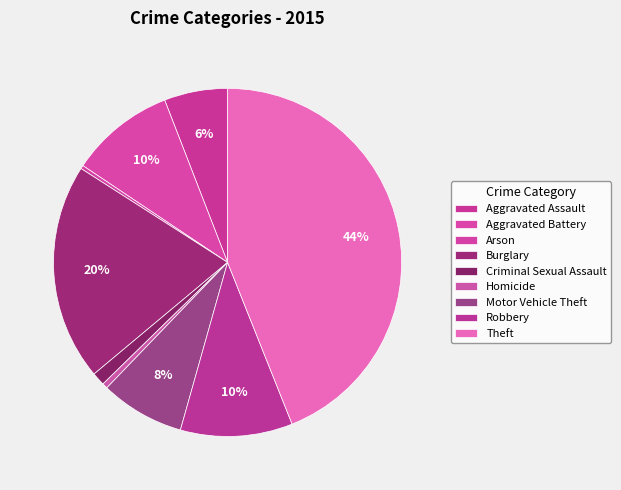

Rank the categories by value from lowest to highest.

Arson, Homicide, Criminal Sexual Assault, Aggravated Assault, Motor Vehicle Theft, Aggravated Battery, Robbery, Burglary, Theft